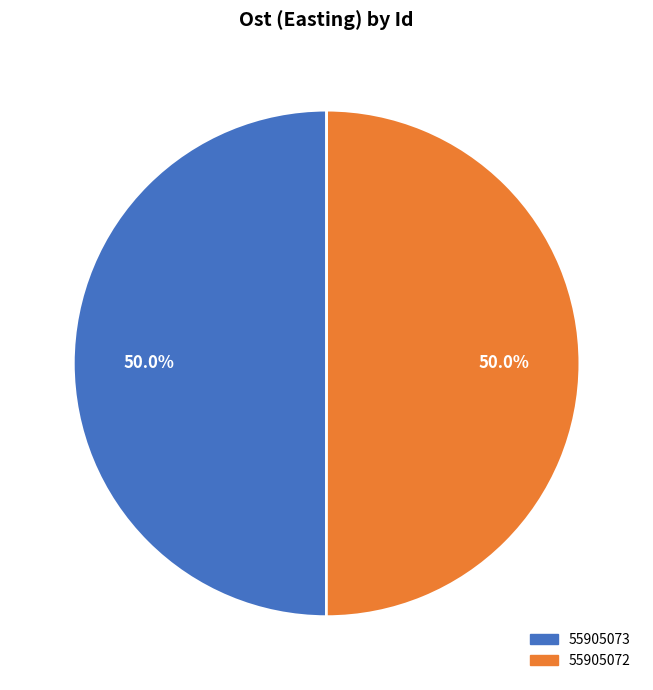

True or false: 55905073 accounts for 60% of the total.

False